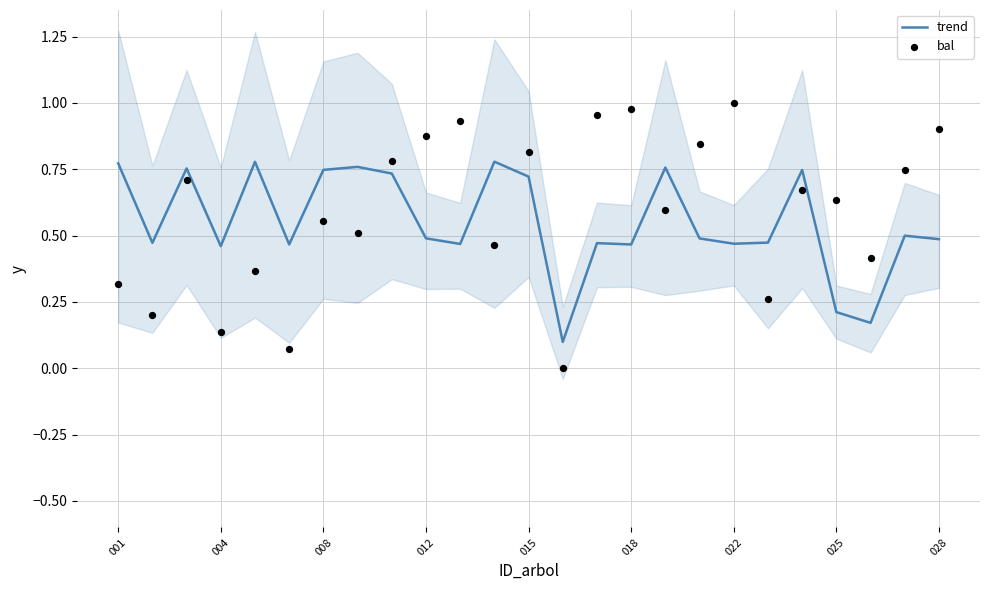

What is the total value across all series at 16?

1.4